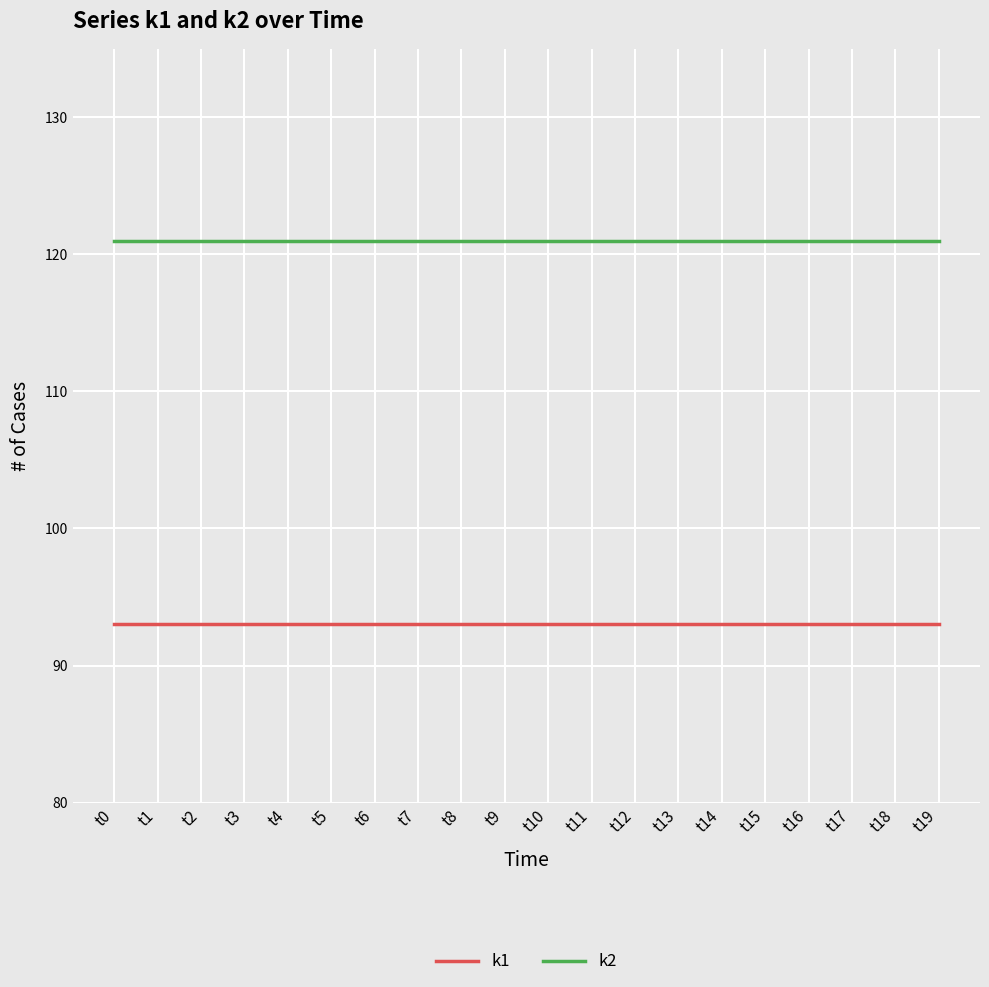

What is the average value of the k2 series?

121